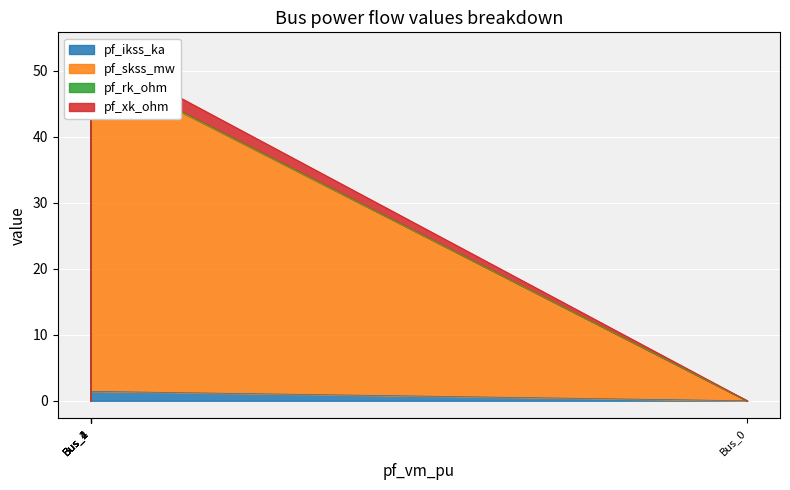

How many pf_rk_ohm values are between 0 and 1?

5